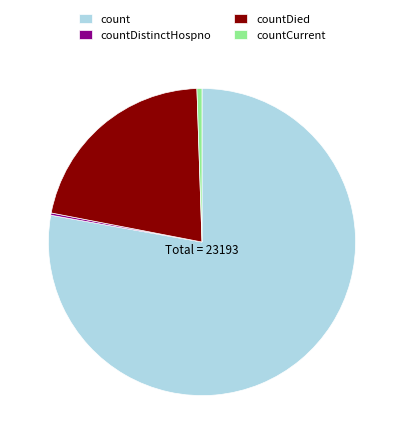

Approximately how many times larger is the value at countDied compared to count?

0.3